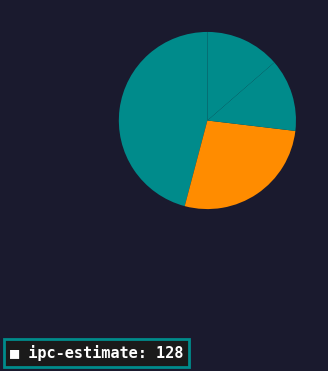

Count the number of slices in the pie.

4